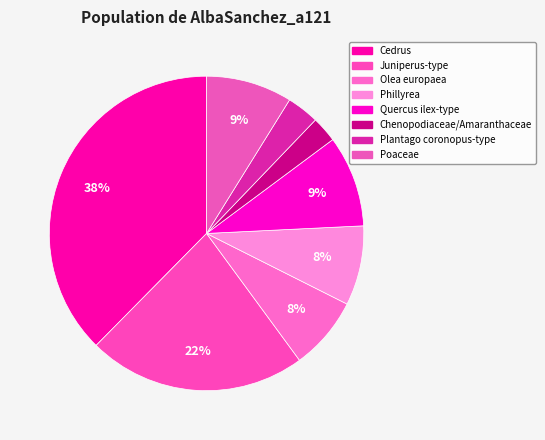

What is the smallest slice in the pie chart?

Chenopodiaceae/Amaranthaceae